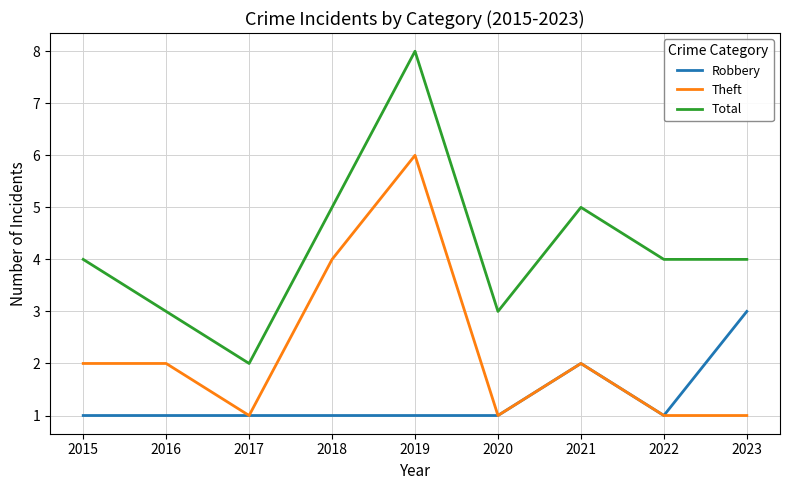

Between 2020 and 2022, which series saw the biggest shift?

Total